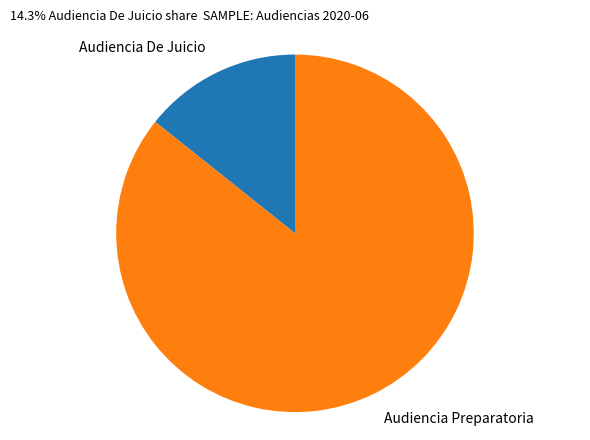

True or false: Audiencia De Juicio accounts for 7% of the total.

False